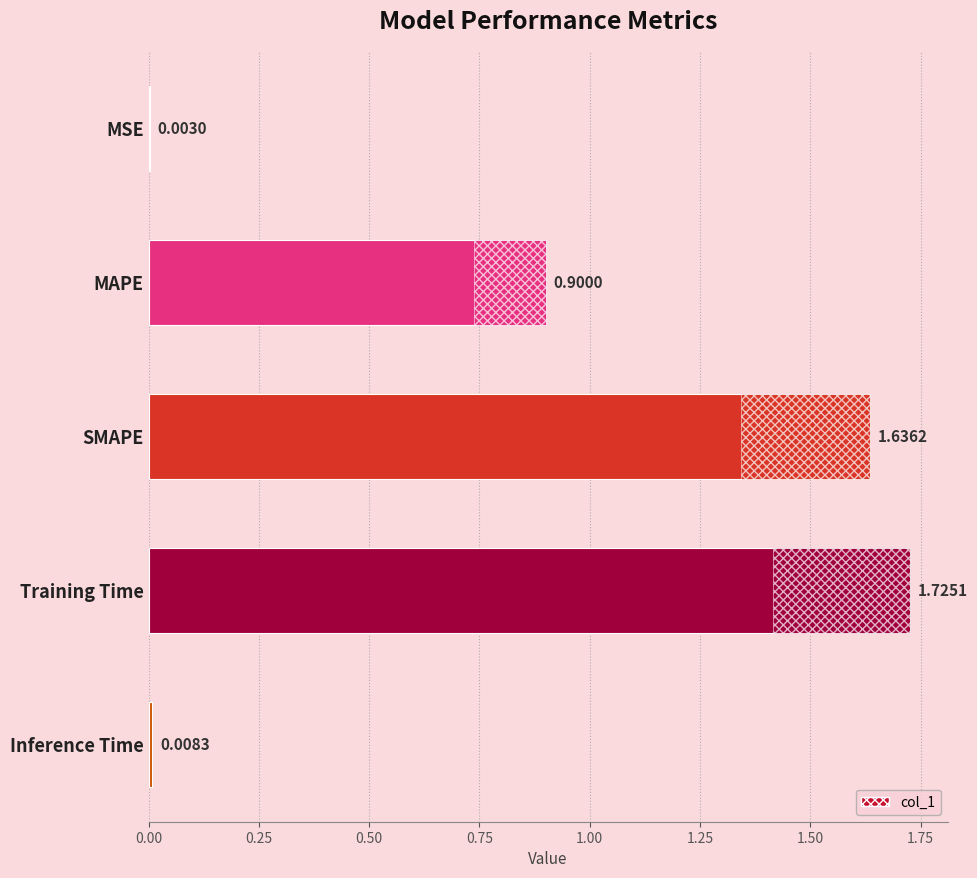

What position from the left is Inference Time?

5